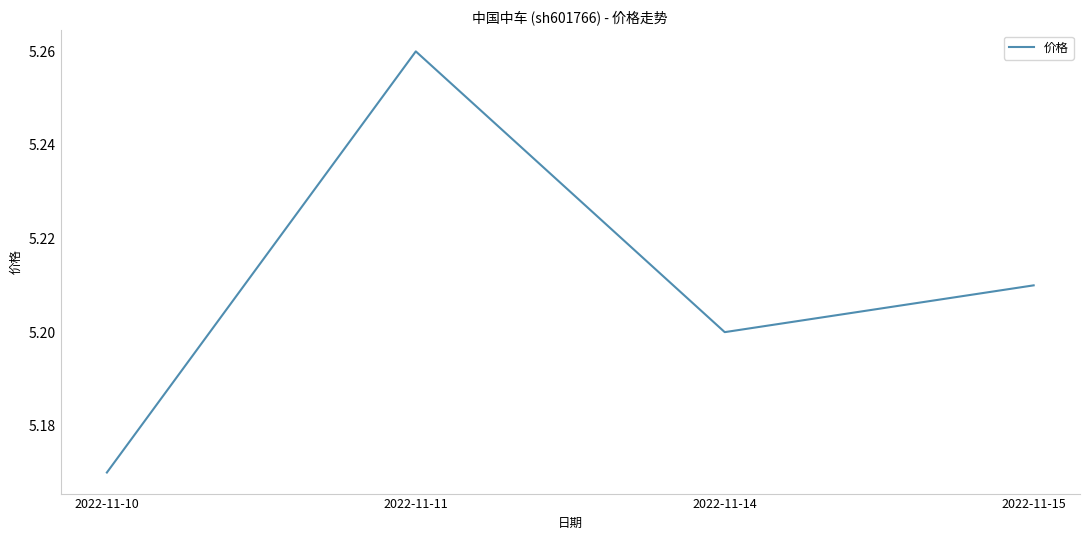

Which label corresponds to the largest value in the chart?

2022-11-11